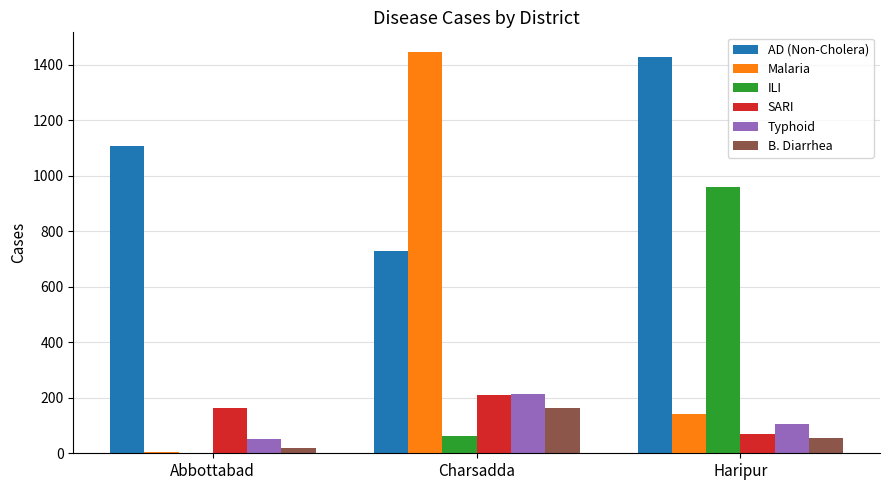

What is the total value across all series at Charsadda?

2824